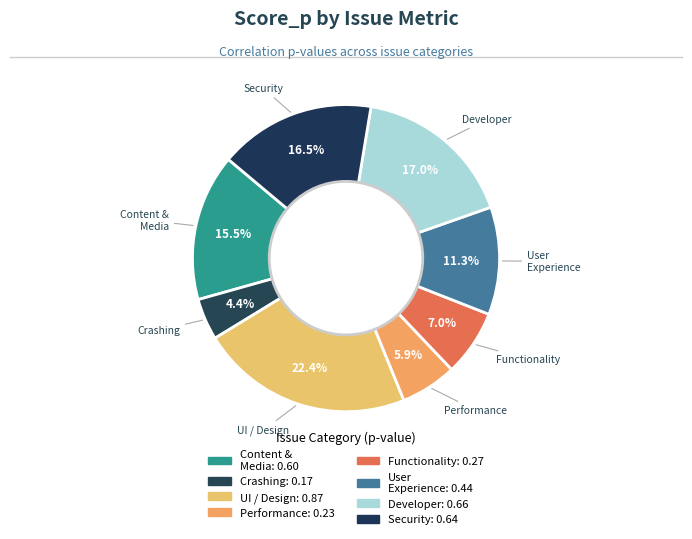

Does Developer represent more than half of the total?

No